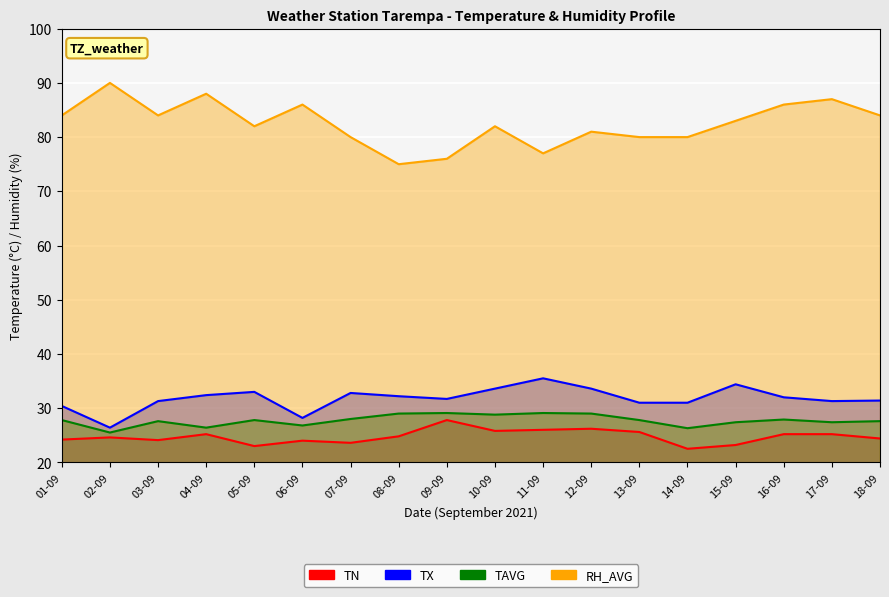

True or false: TAVG and TX cross at least once.

False